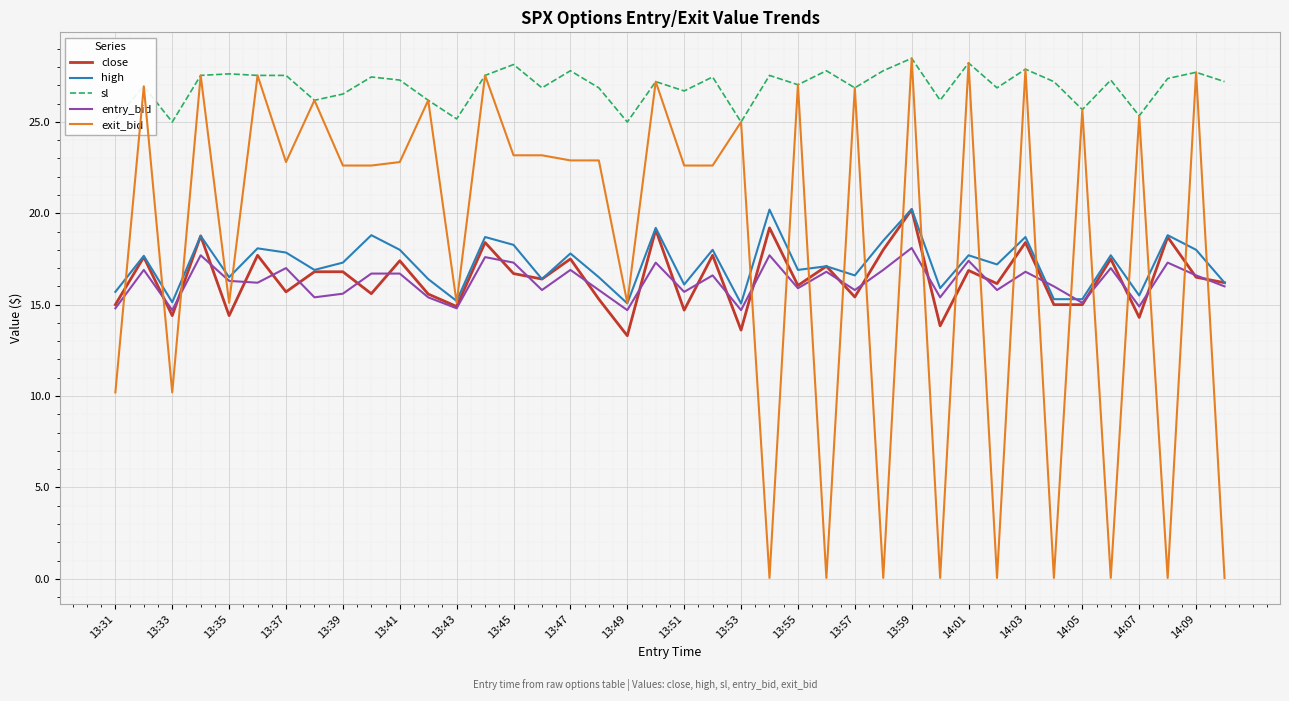

True or false: sl and high cross at least once.

False